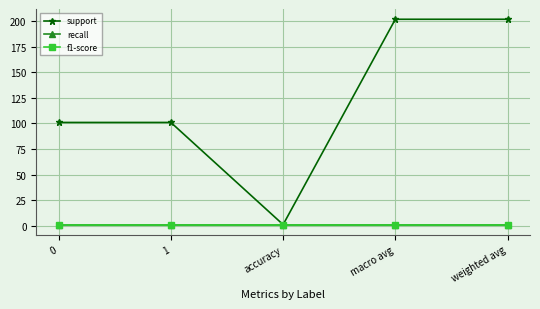

Is this an area chart (filled region under the line)?

No